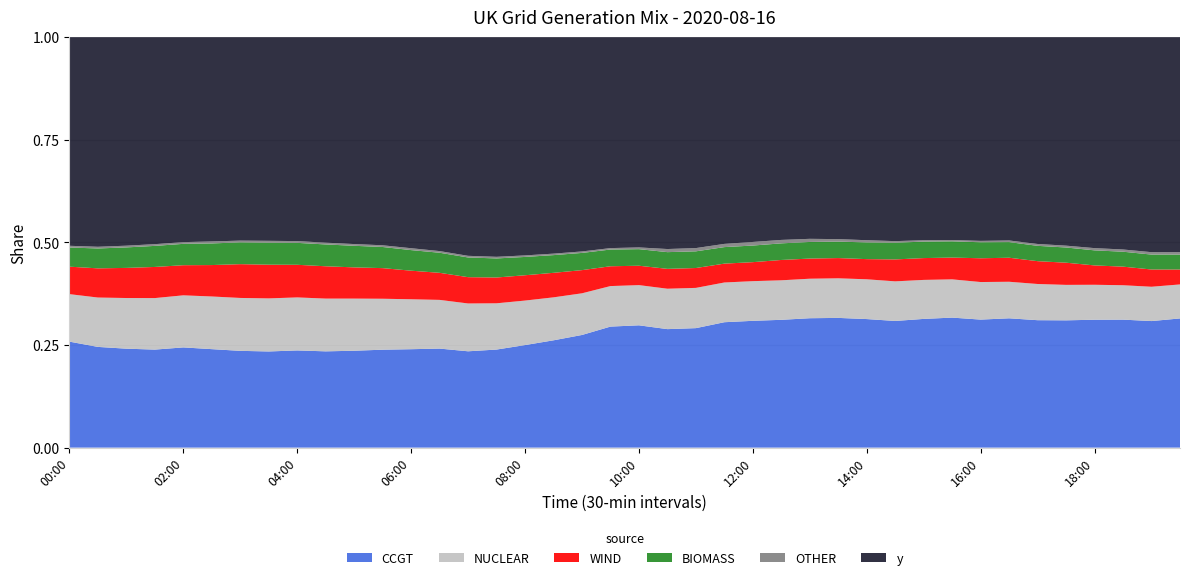

Reading left to right, list all the values displayed in this chart.

CCGT: 00:00=9769	00:30=8924	01:00=8554	01:30=8328	02:00=8428	02:30=8183	03:00=7994	03:30=7904	04:00=8005	04:30=7962	05:00=8123	05:30=8399	06:00=8621	06:30=8898	07:00=8811	07:30=9273	08:00=10091	08:30=10938	09:00=11834	09:30=13079	10:00=13337	10:30=12822	11:00=12931	11:30=13747	12:00=13914	12:30=14050	13:00=14211	13:30=14172	14:00=13970	14:30=13763	15:00=14181	15:30=14544	16:00=14529	16:30=15036	17:00=14922	17:30=15150	18:00=15385	18:30=15574	19:00=15387	19:30=15772
NUCLEAR: 00:00=4378	00:30=4374	01:00=4380	01:30=4377	02:00=4380	02:30=4376	03:00=4370	03:30=4362	04:00=4367	04:30=4363	05:00=4372	05:30=4370	06:00=4375	06:30=4376	07:00=4375	07:30=4375	08:00=4379	08:30=4380	09:00=4377	09:30=4379	10:00=4384	10:30=4373	11:00=4356	11:30=4355	12:00=4353	12:30=4344	13:00=4339	13:30=4327	14:00=4323	14:30=4304	15:00=4297	15:30=4280	16:00=4263	16:30=4249	17:00=4239	17:30=4221	18:00=4204	18:30=4187	19:00=4172	19:30=4152
WIND: 00:00=2531	00:30=2586	01:00=2604	01:30=2645	02:00=2533	02:30=2611	03:00=2791	03:30=2770	04:00=2687	04:30=2673	05:00=2618	05:30=2626	06:00=2503	06:30=2432	07:00=2405	07:30=2439	08:00=2491	08:30=2500	09:00=2434	09:30=2141	10:00=2113	10:30=2149	11:00=2150	11:30=2067	12:00=2085	12:30=2235	13:00=2213	13:30=2210	14:00=2191	14:30=2383	15:00=2404	15:30=2437	16:00=2697	16:30=2793	17:00=2673	17:30=2639	18:00=2327	18:30=2261	19:00=2098	19:30=1820
BIOMASS: 00:00=1764	00:30=1763	01:00=1772	01:30=1789	02:00=1796	02:30=1797	03:00=1801	03:30=1807	04:00=1806	04:30=1805	05:00=1809	05:30=1813	06:00=1803	06:30=1804	07:00=1802	07:30=1804	08:00=1803	08:30=1805	09:00=1808	09:30=1808	10:00=1808	10:30=1809	11:00=1806	11:30=1812	12:00=1823	12:30=1826	13:00=1823	13:30=1799	14:00=1815	14:30=1814	15:00=1816	15:30=1815	16:00=1816	16:30=1818	17:00=1795	17:30=1810	18:00=1811	18:30=1817	19:00=1814	19:30=1820
OTHER: 00:00=161	00:30=148	01:00=149	01:30=147	02:00=145	02:30=165	03:00=145	03:30=155	04:00=146	04:30=147	05:00=146	05:30=146	06:00=166	06:30=149	07:00=151	07:30=152	08:00=150	08:30=151	09:00=155	09:30=154	10:00=189	10:30=336	11:00=352	11:30=352	12:00=394	12:30=378	13:00=344	13:30=271	14:00=241	14:30=173	15:00=153	15:30=151	16:00=158	16:30=191	17:00=217	17:30=219	18:00=270	18:30=271	19:00=293	19:30=301
y: 00:00=19228	00:30=18572	01:00=18027	01:30=17586	02:00=17237	02:30=16975	03:00=16805	03:30=16739	04:00=16796	04:30=16995	05:00=17347	05:30=17850	06:00=18487	06:30=19220	07:00=20000	07:30=20771	08:00=21475	08:30=22065	09:00=22509	09:30=22795	10:00=22927	10:30=22926	11:00=22825	11:30=22661	12:00=22471	12:30=22289	13:00=22146	13:30=22064	14:00=22065	14:30=22163	15:00=22370	15:30=22690	16:00=23118	16:30=23637	17:00=24218	17:30=24815	18:00=25375	18:30=25836	19:00=26141	19:30=26246